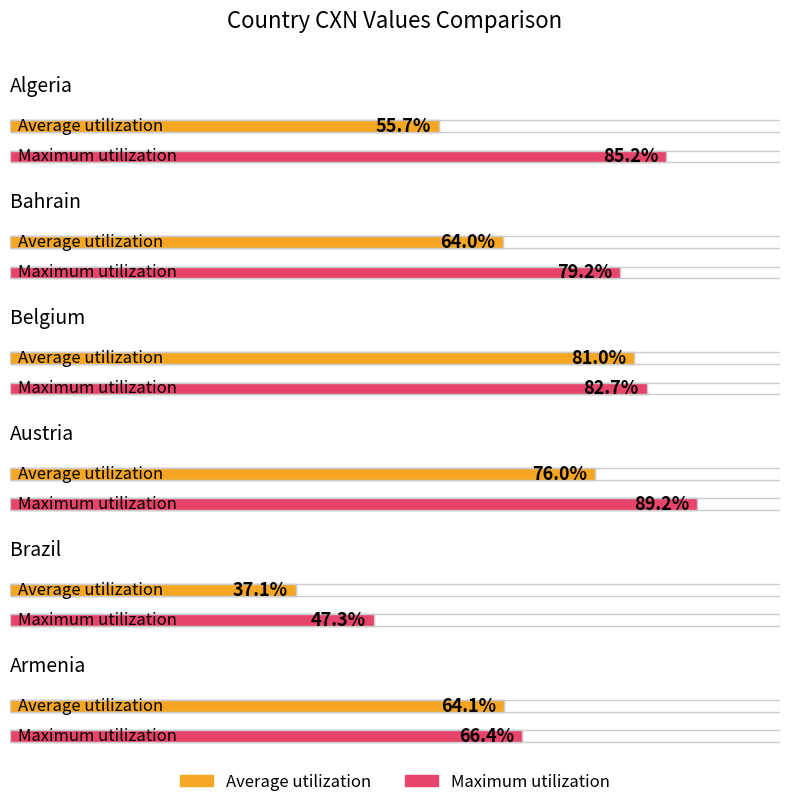

What is the sum of all Maximum utilization values?

450.1